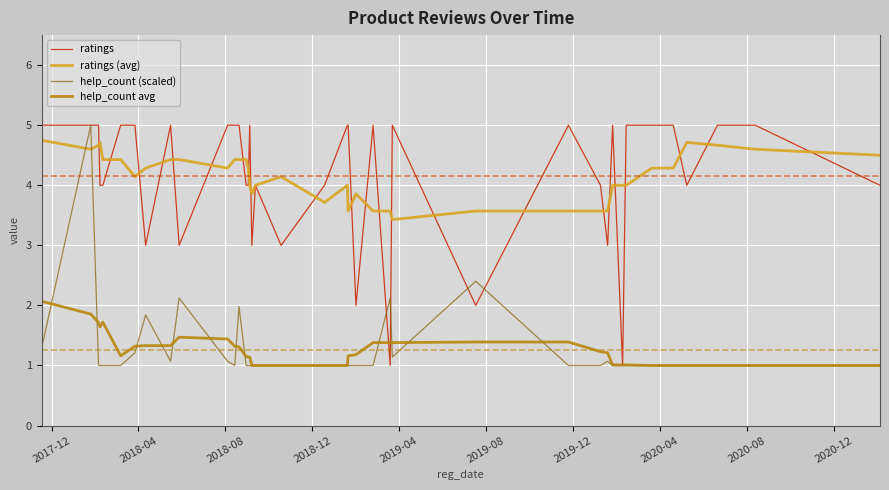

What is the lowest value of the ratings (avg) series?

3.4